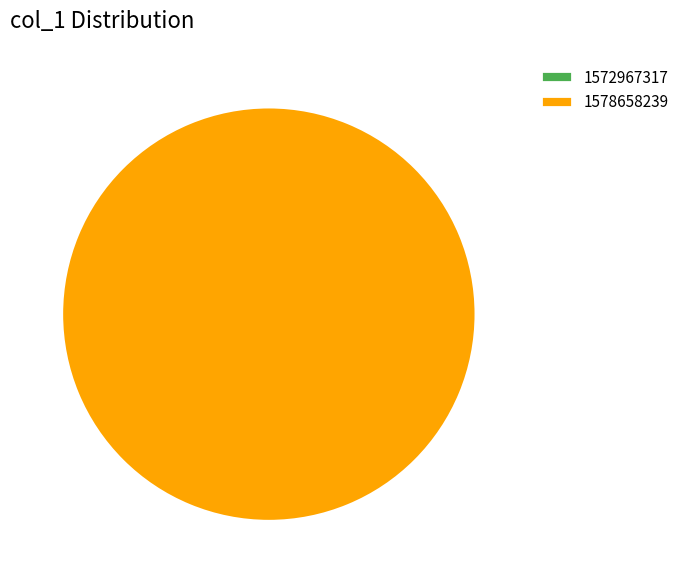

Rank the categories by value from lowest to highest.

1572967317, 1578658239